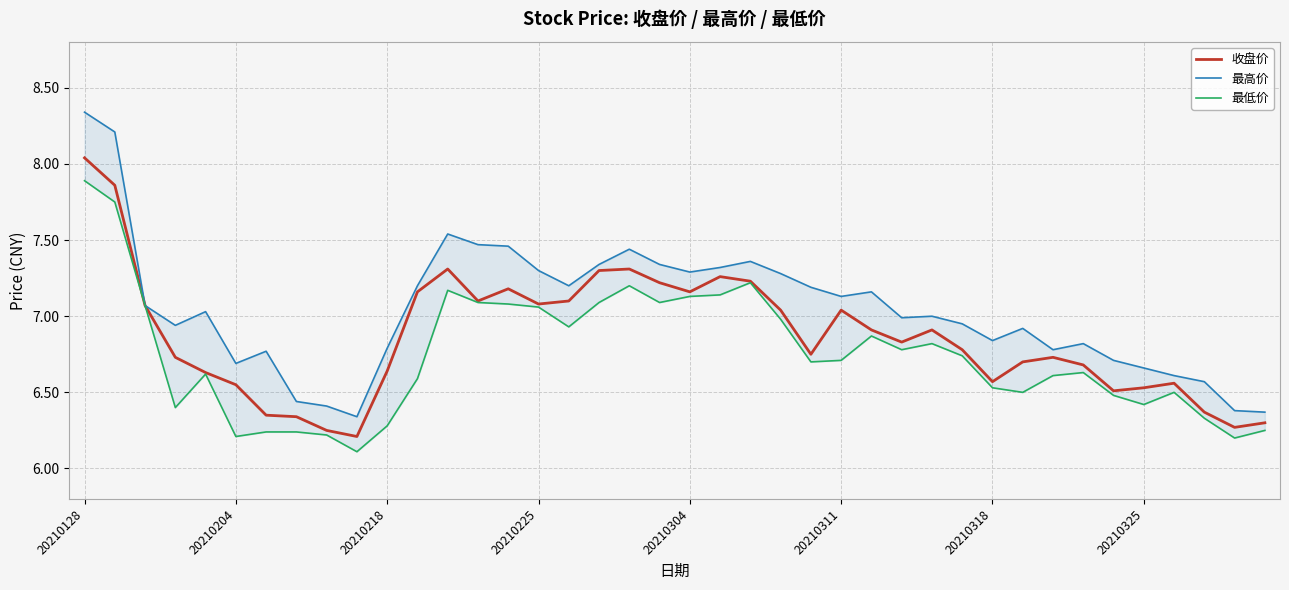

What are all the series names shown in the legend?

收盘价, 最高价, 最低价